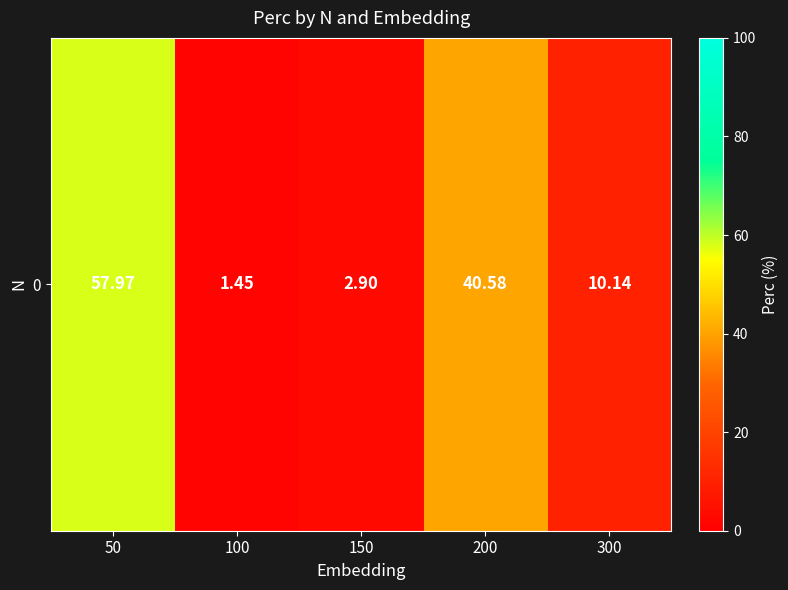

At which category does the chart reach its minimum across all series?

100